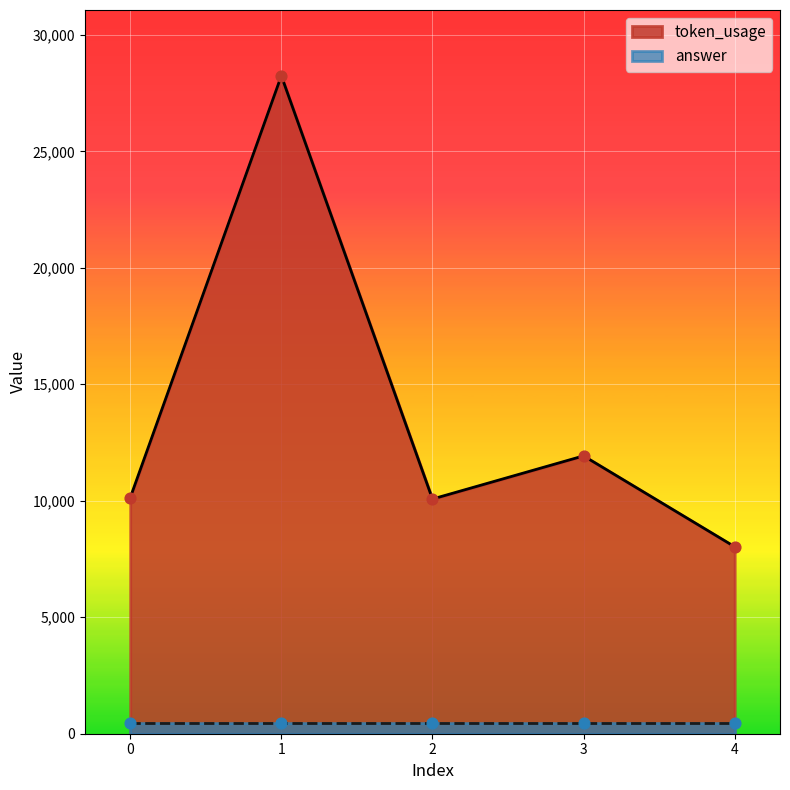

Approximately how many times larger is the value at 1 compared to 3?

2.4